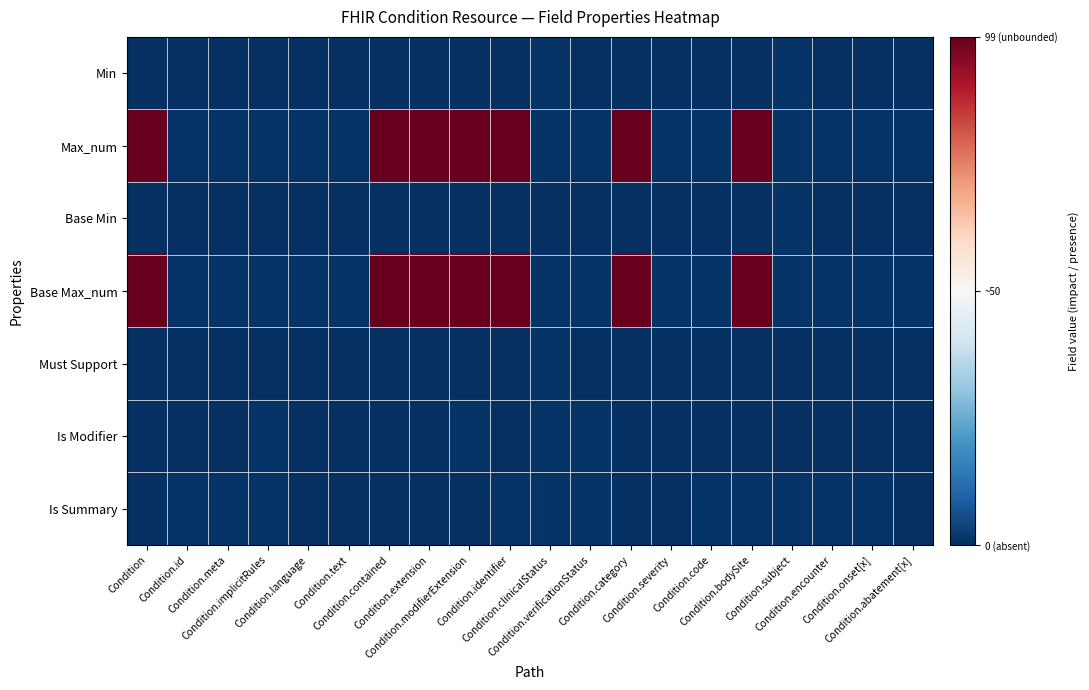

At how many categories does at least one series exceed 0?

7